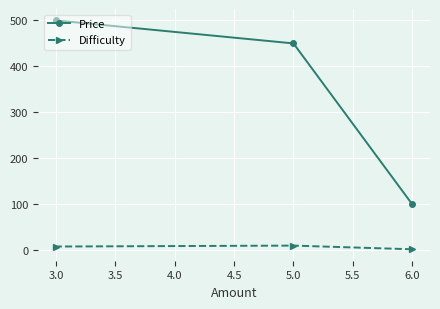

Which series has the largest total across all categories?

Price